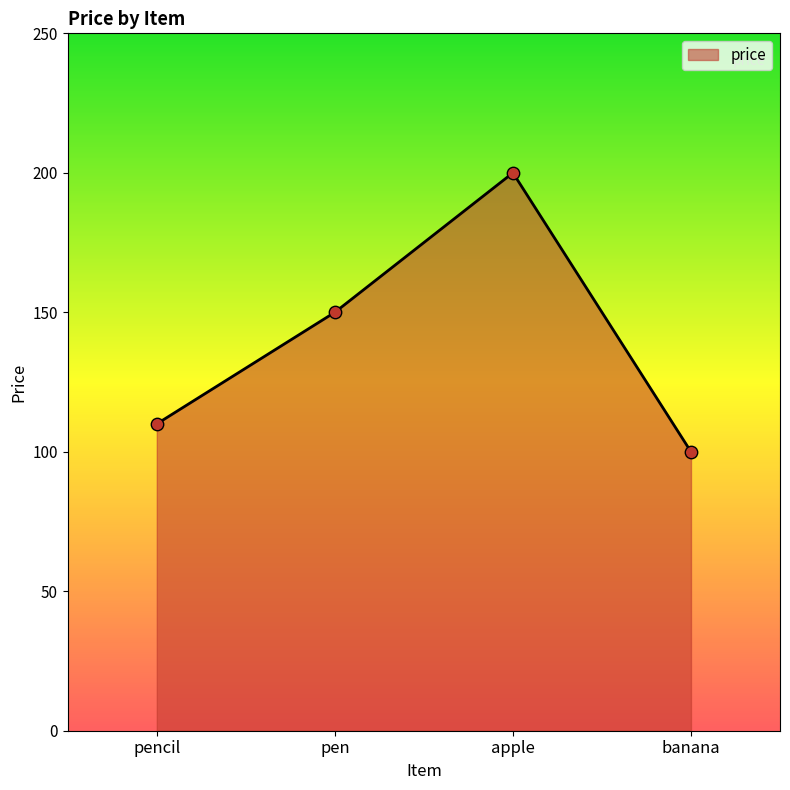

What is the change in value from pencil to apple?

+90